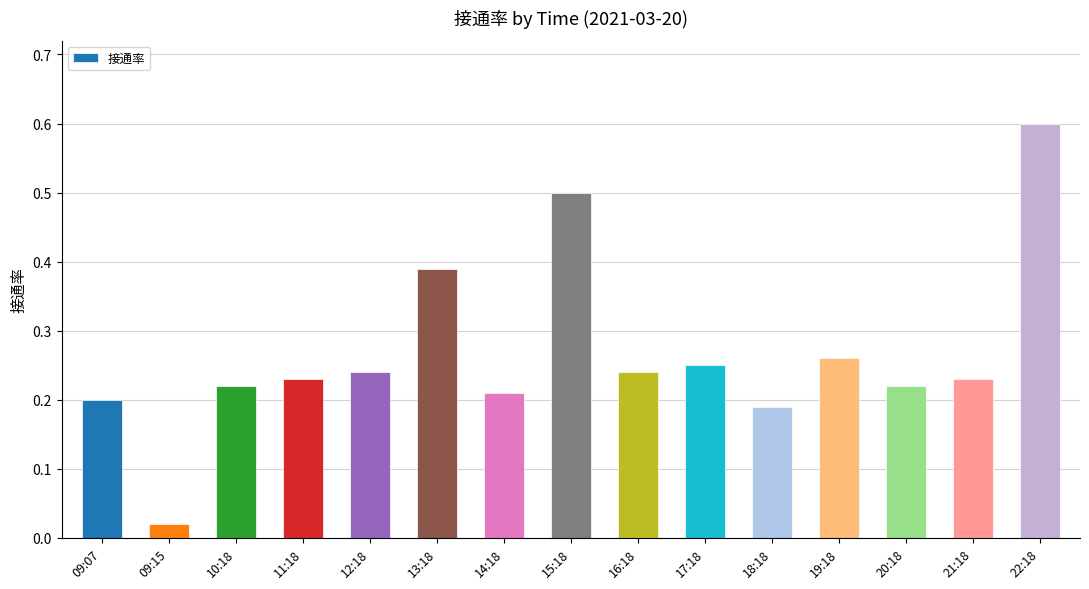

What is the sum of all values?

4.0